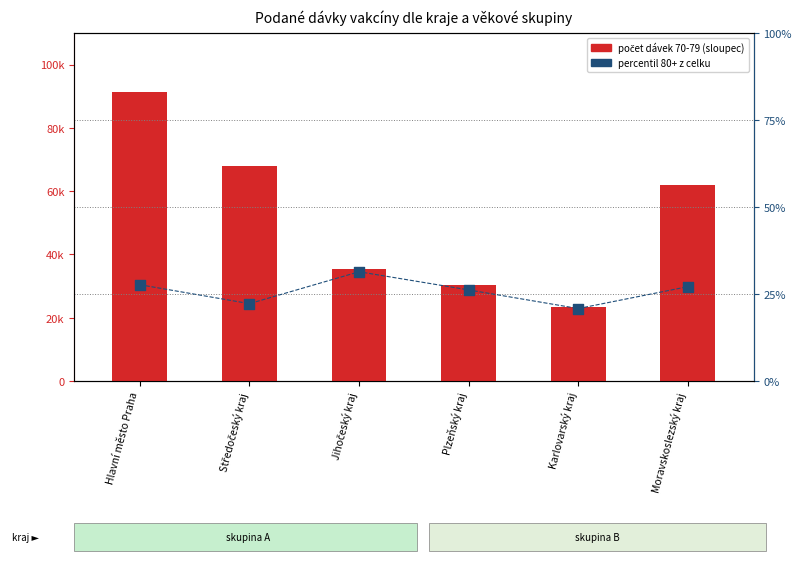

Which series reaches the maximum Y coordinate?

70-79 dávek (počet)